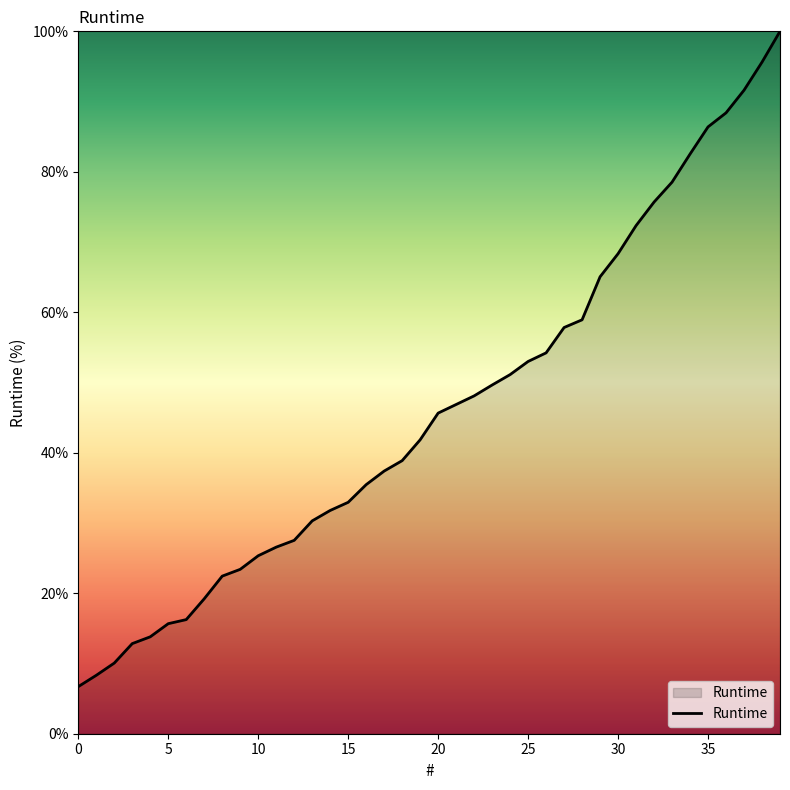

What is the maximum value shown in the chart?

100.0